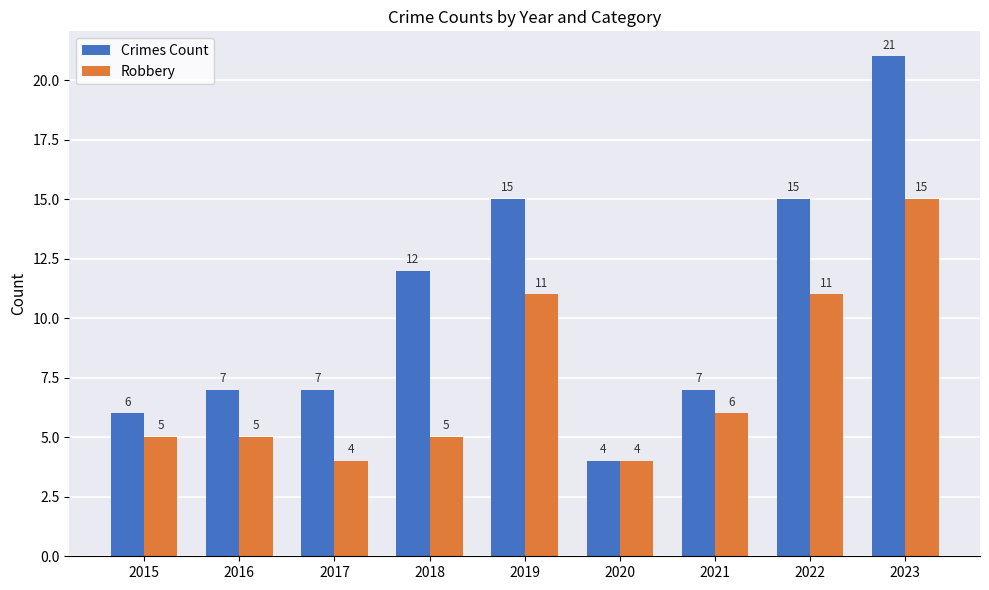

List the series in order of their overall mean, highest first.

Crimes Count, Robbery